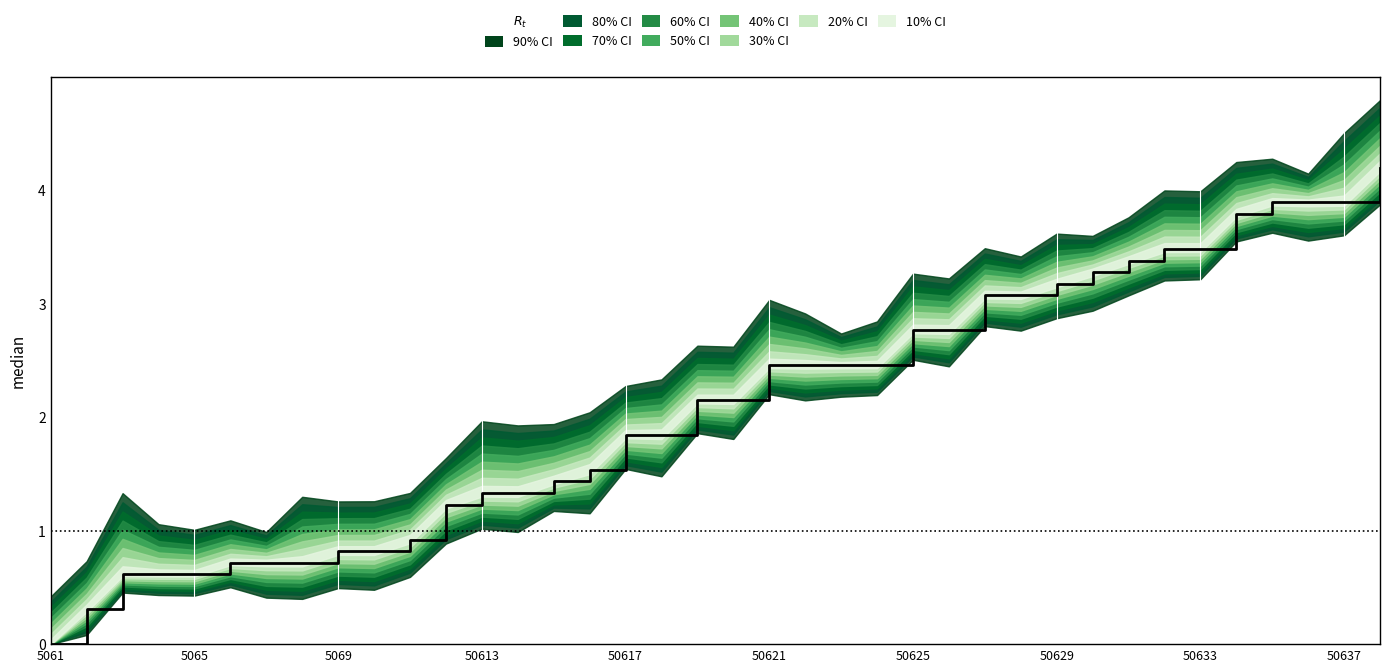

What is the approximate value at 30?

3.4